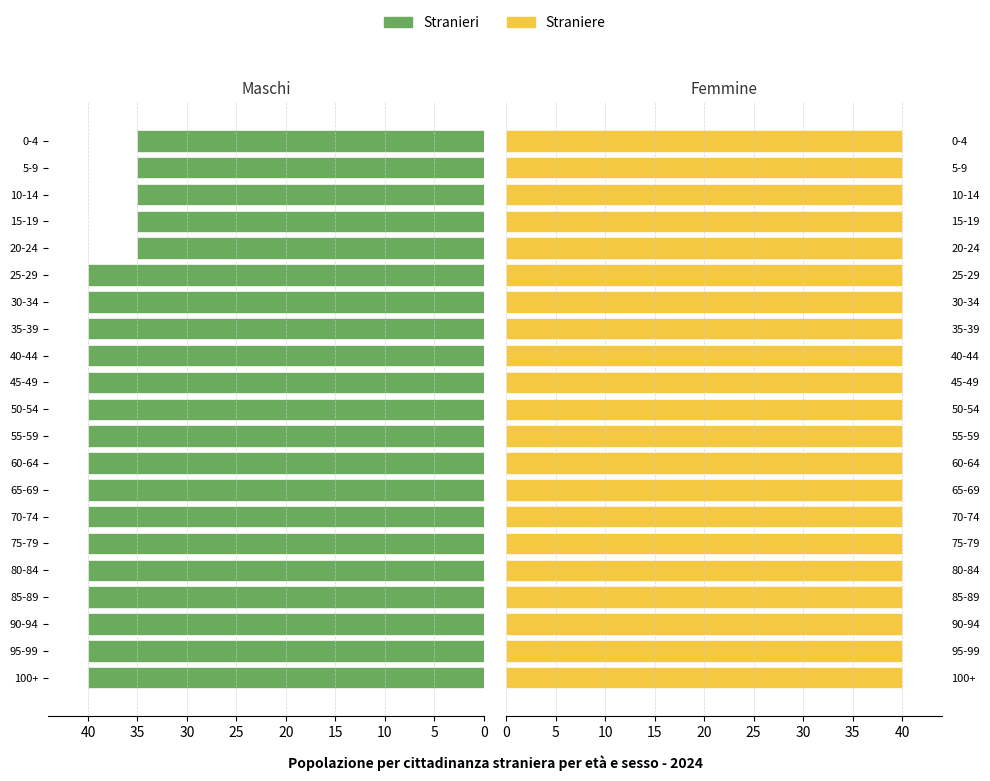

Is it true that Stranieri equals 14.2 at 85-89?

False